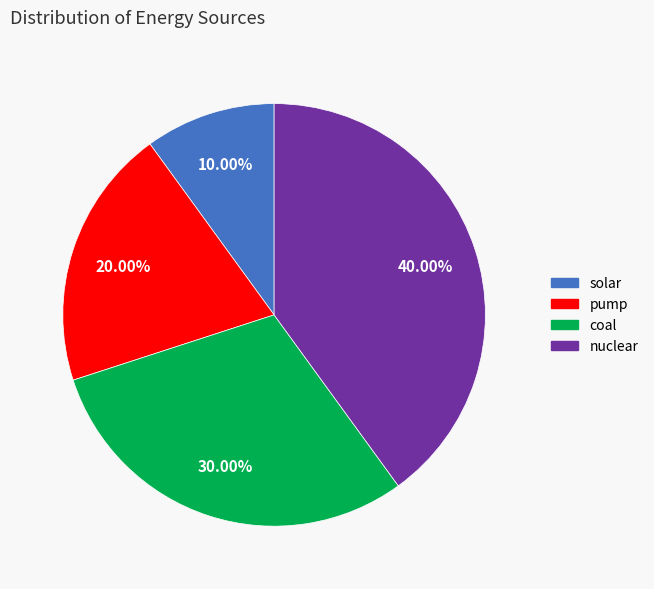

How much of the chart is everything except solar?

90.0%